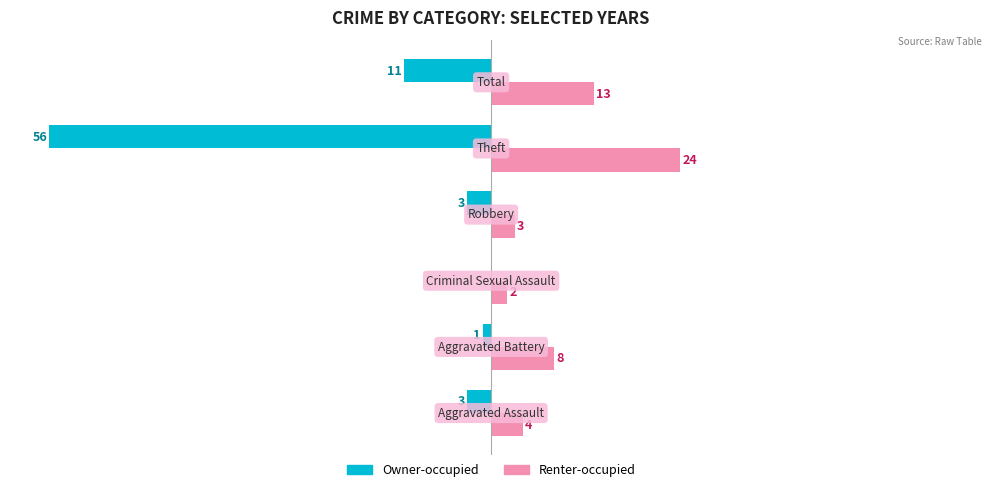

Which series has the largest total across all categories?

Renter-occupied